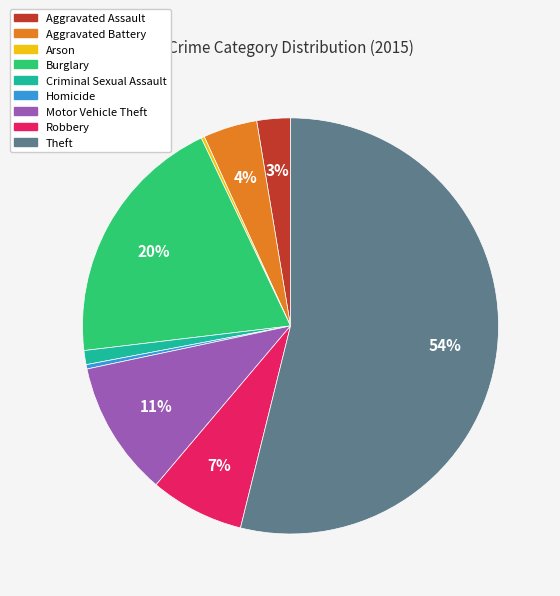

To the nearest percent, what percentage of the pie is Burglary?

20%